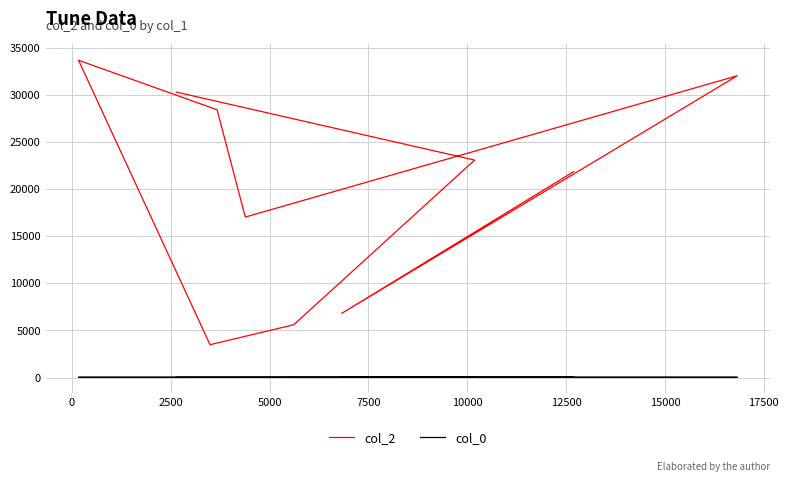

At how many categories does at least one series exceed 17011?

7